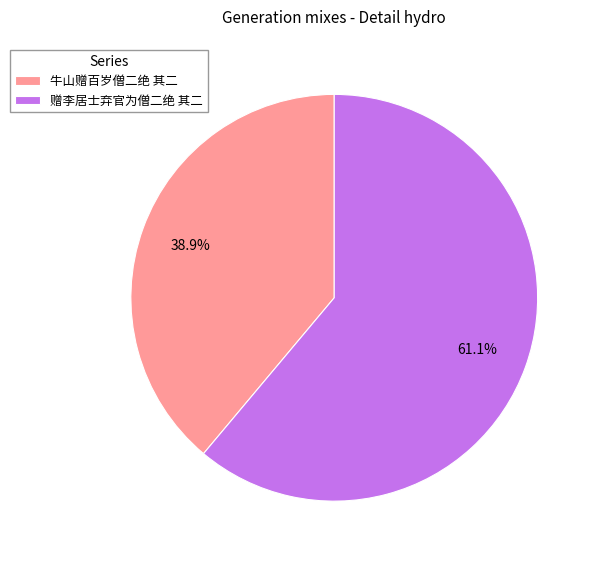

To the nearest percent, what is the average slice percentage?

50%